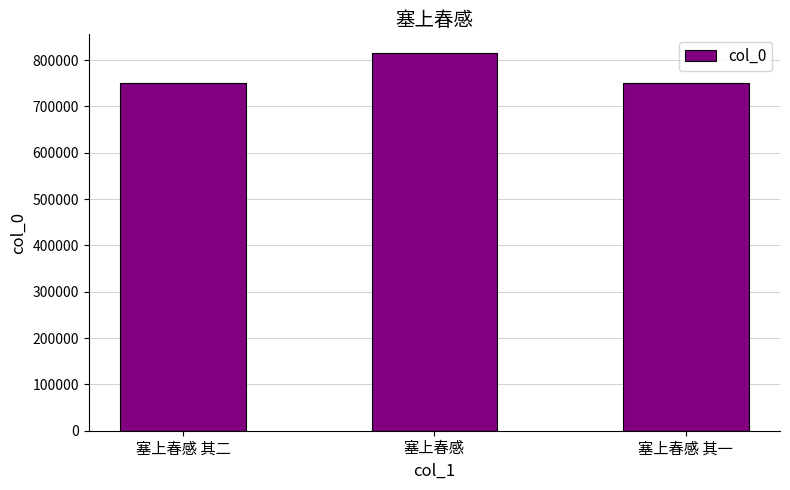

What is the label of the 3rd bar from the left?

塞上春感 其一